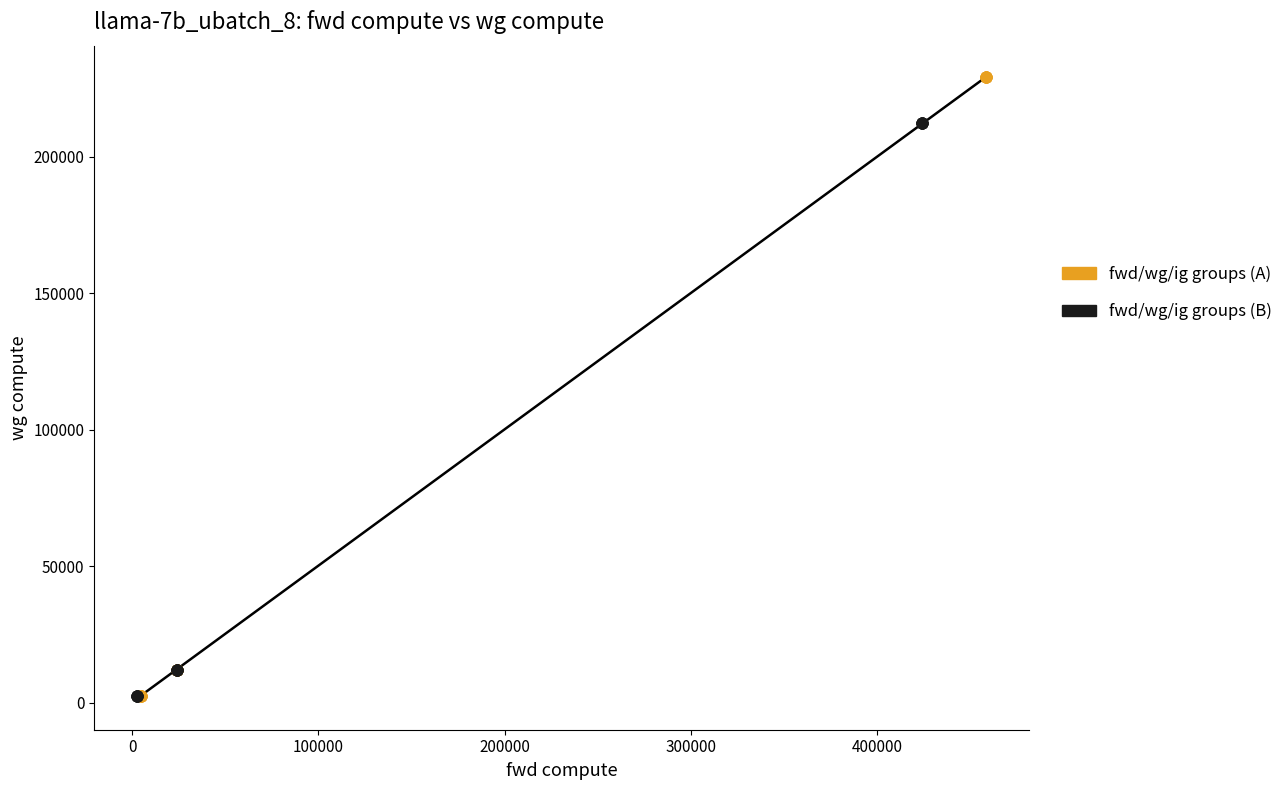

Which series contains the highest Y value?

fwd/wg/ig groups (A)